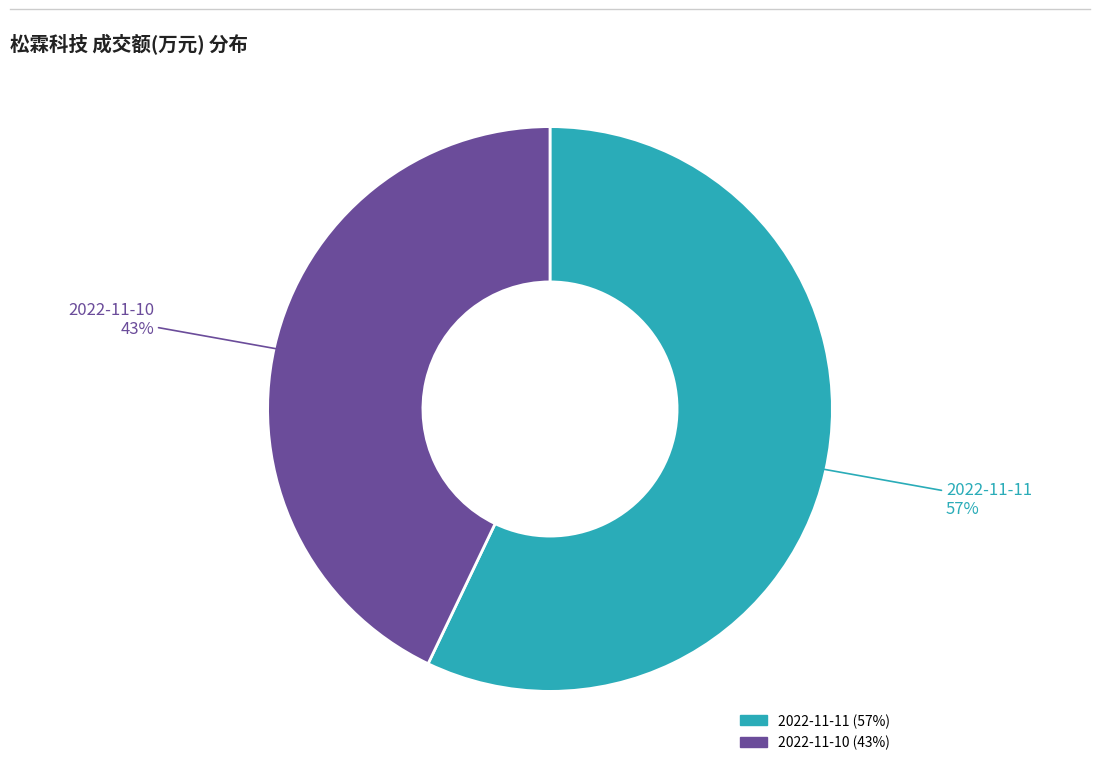

How many slices are in this pie chart?

2